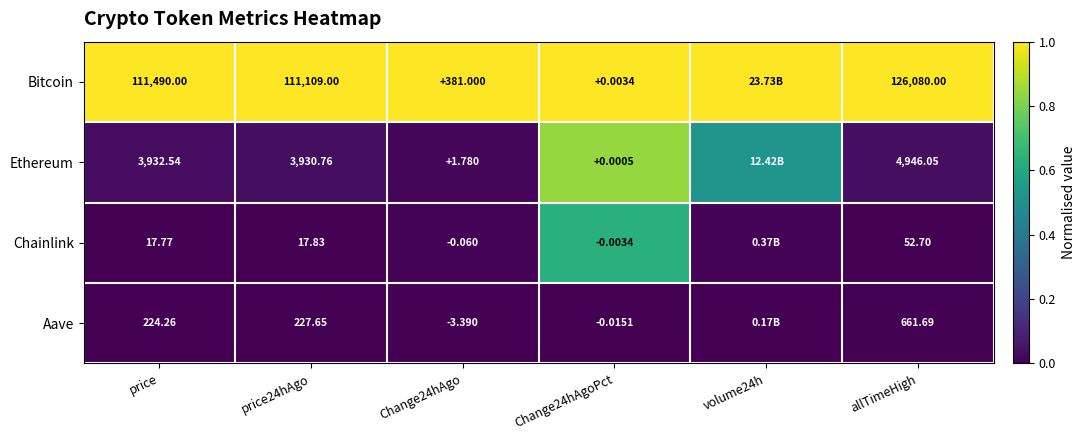

Rank the series at Change24hAgo from lowest to highest value.

Aave, Chainlink, Ethereum, Bitcoin